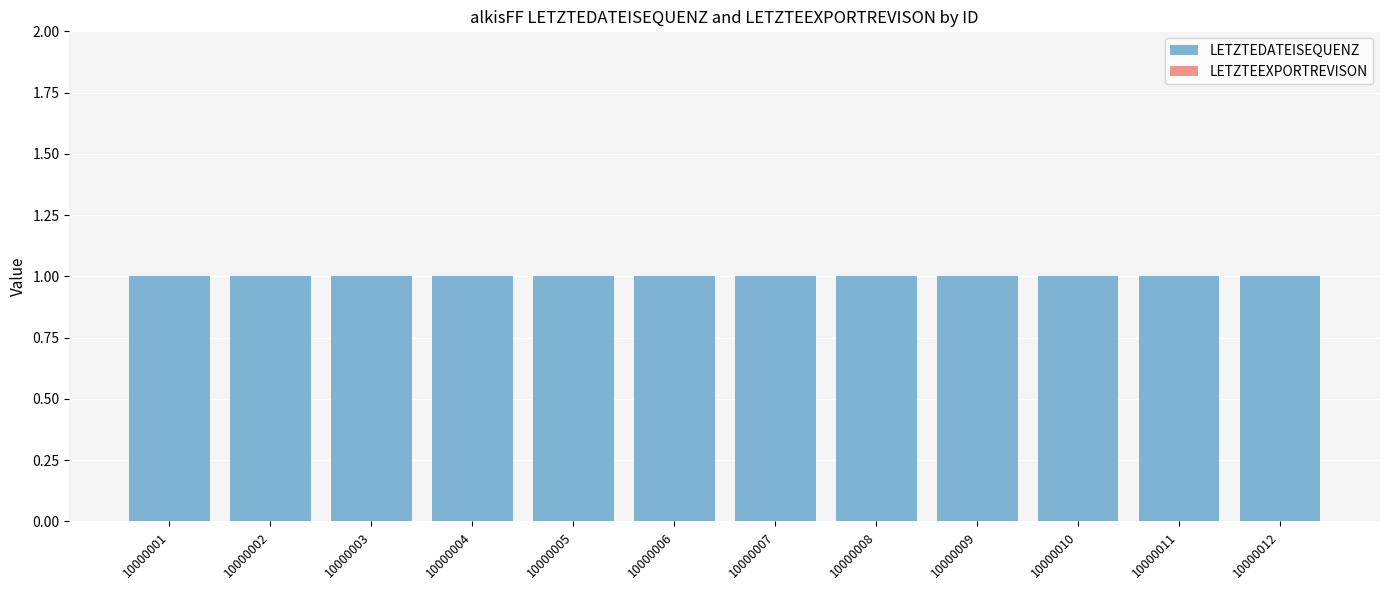

Reading left to right, list all the values displayed in this chart.

LETZTEDATEISEQUENZ: 1	1	1	1	1	1	1	1	1	1	1	1
LETZTEEXPORTREVISON: 0	0	0	0	0	0	0	0	0	0	0	0